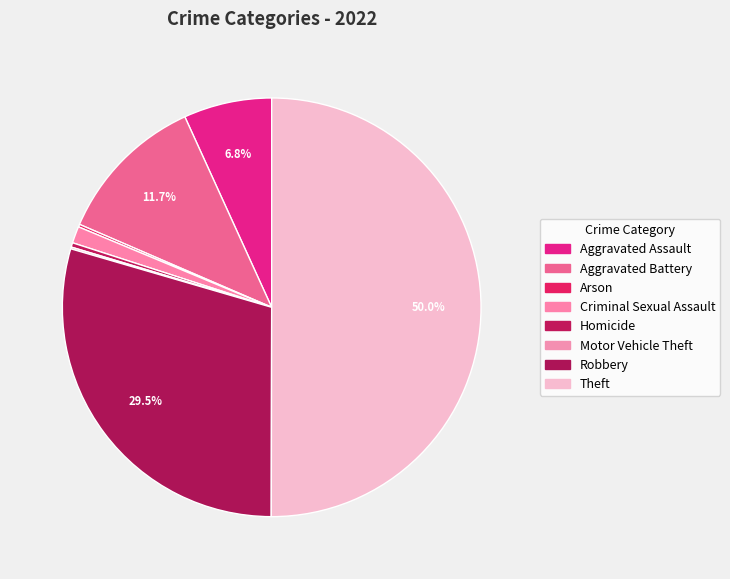

What is the change in value from Criminal Sexual Assault to Theft?

+716